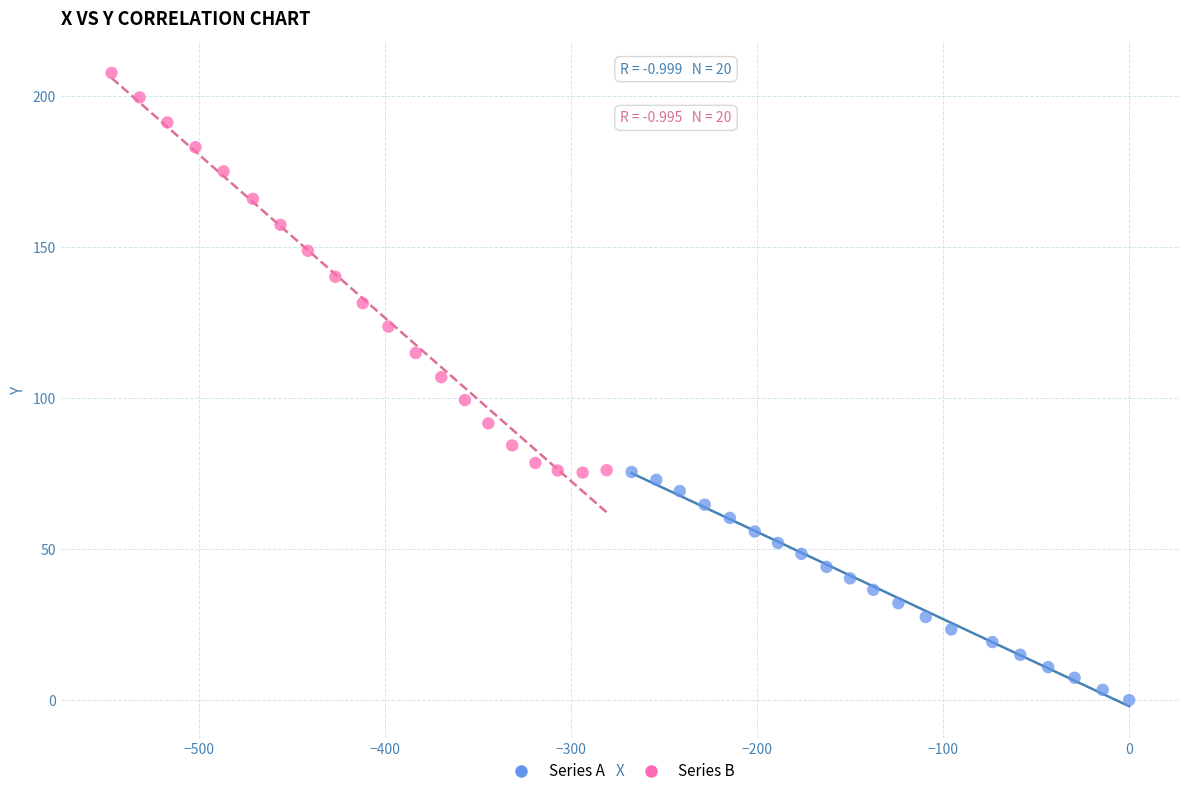

Which series has the widest spread of Y values?

Series B